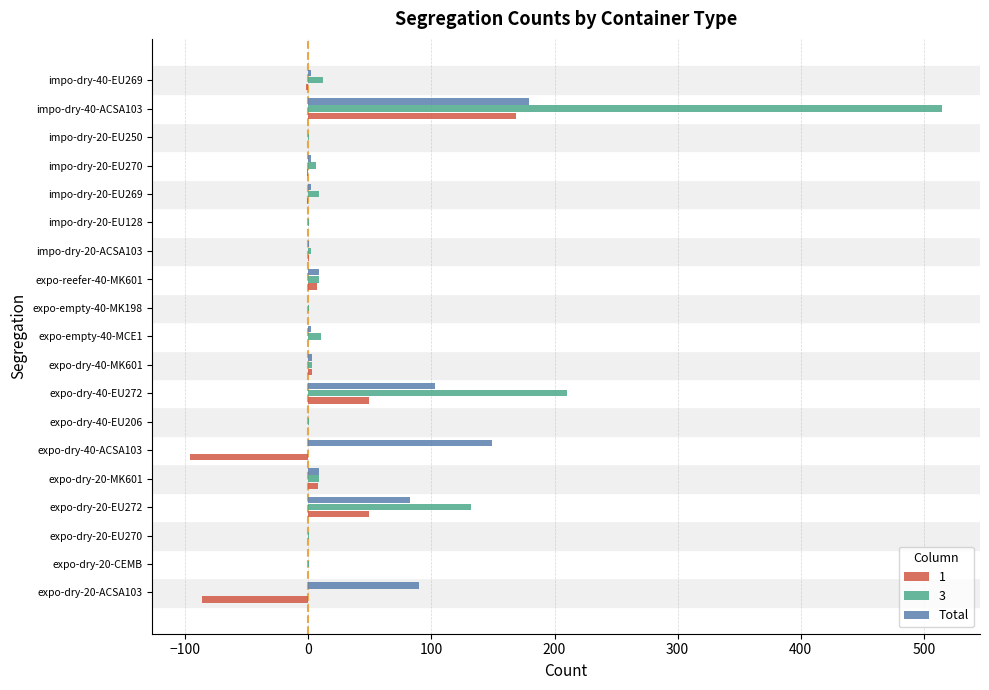

At which label does 1 reach its peak?

impo-dry-40-ACSA103